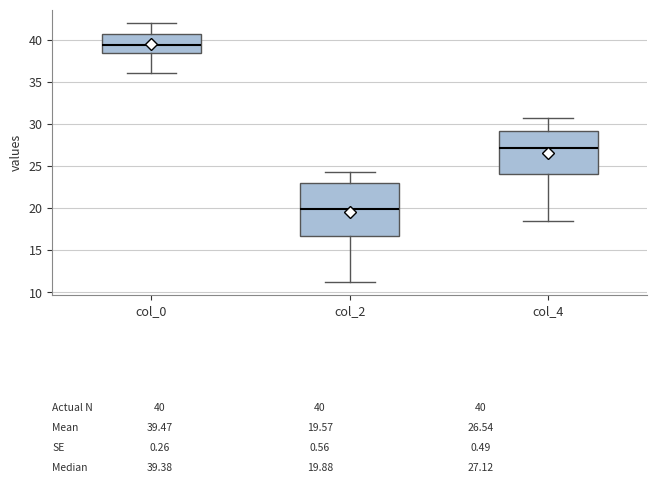

Comparing the boxes themselves (not the whiskers), which one is the tallest?

col_2